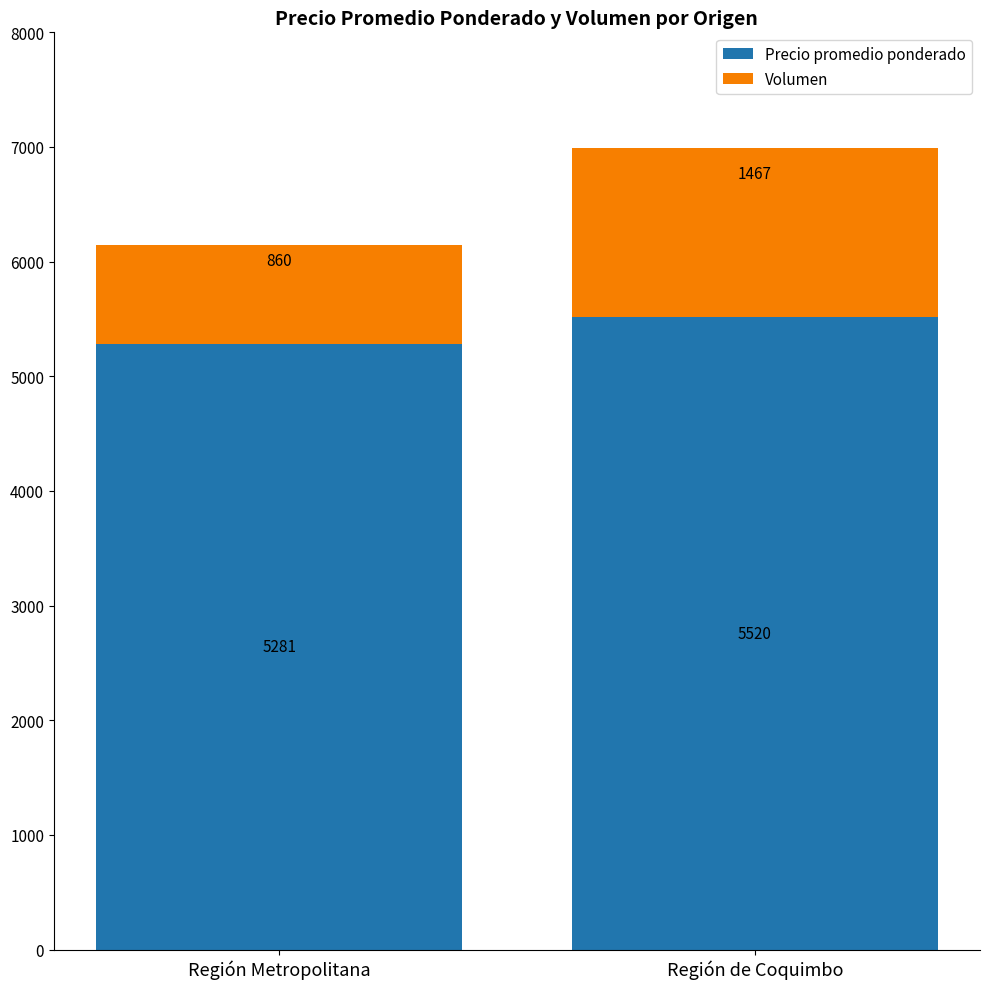

At which category is the sum across all series the highest?

Región de Coquimbo